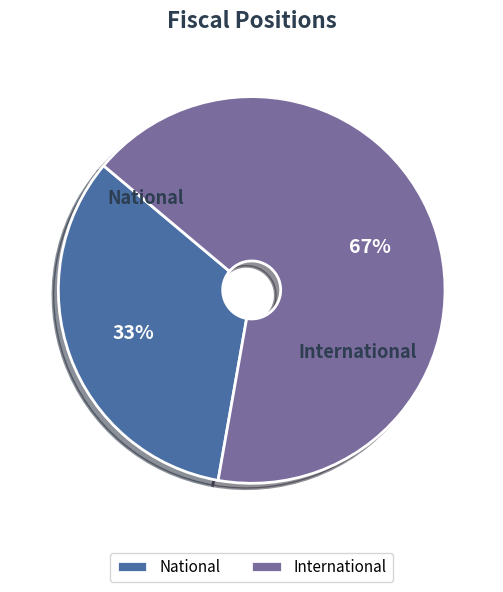

Do National and International together represent more than half of the pie?

Yes